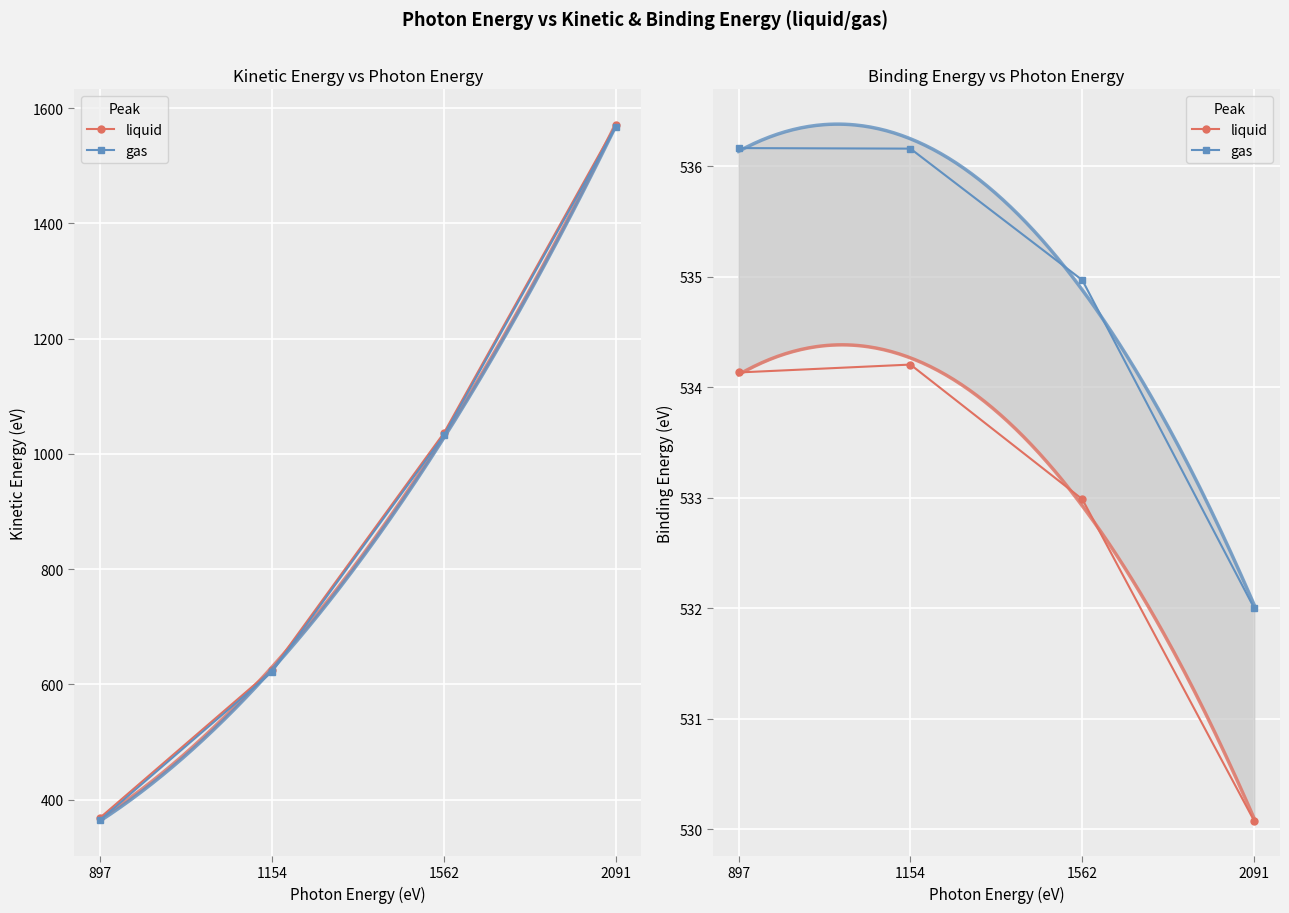

List the labels in order of liquid value, smallest first.

2091, 1562, 897, 1154